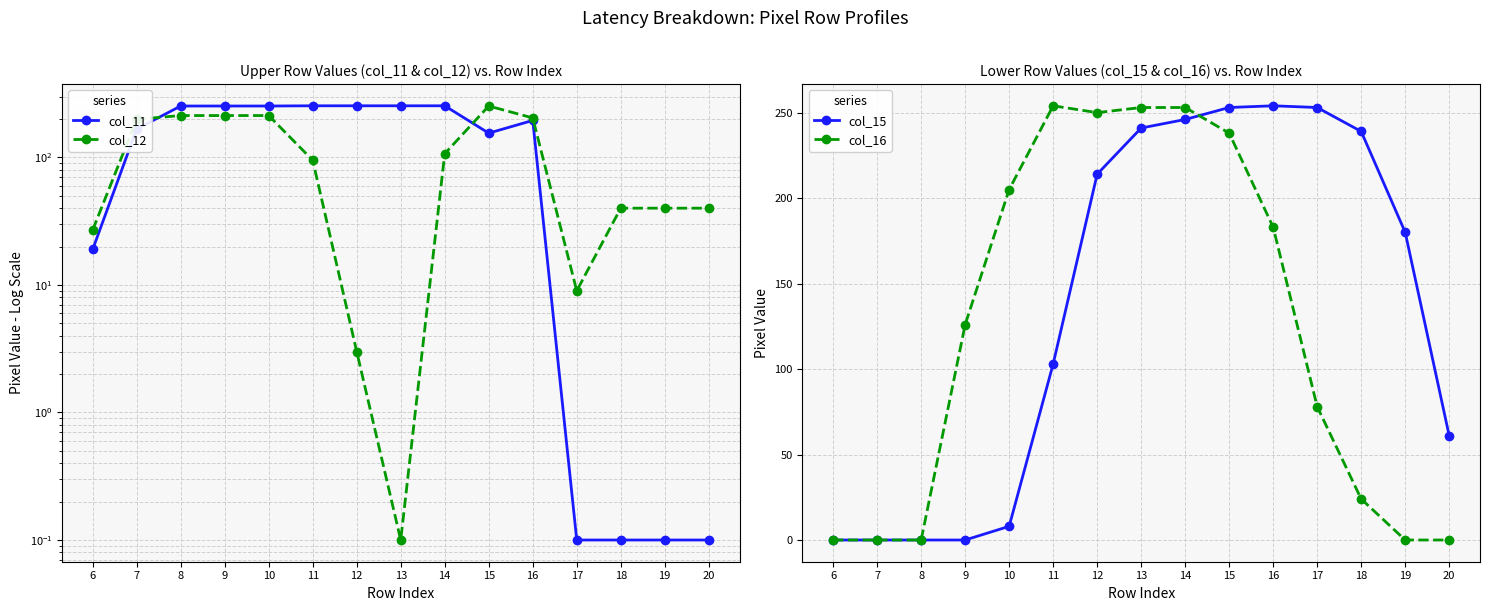

At which label is col_12 closest to 126?

14